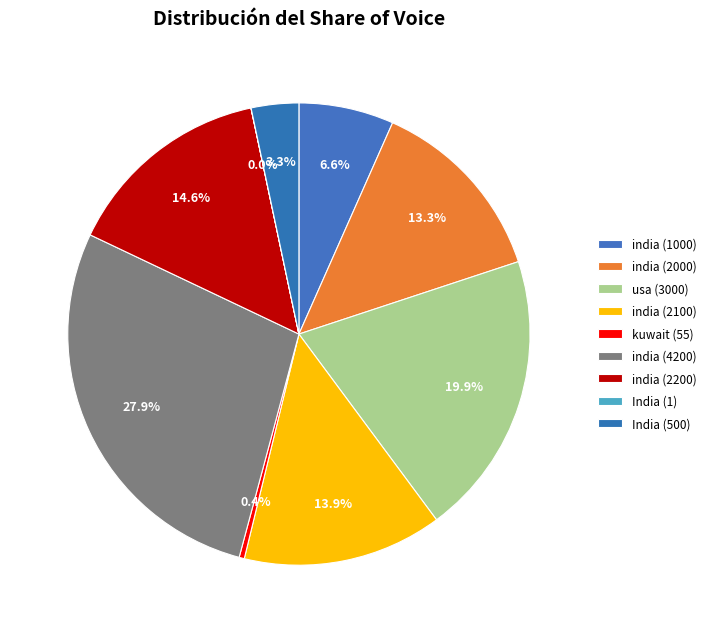

Which slice is the smallest?

India